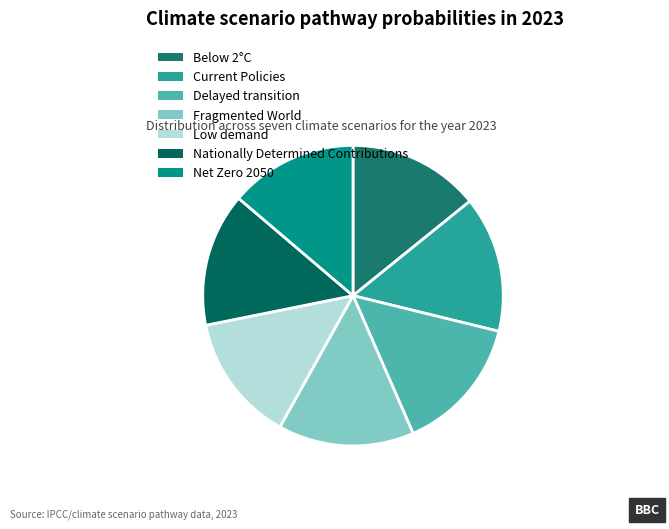

Does any single category account for the majority?

No